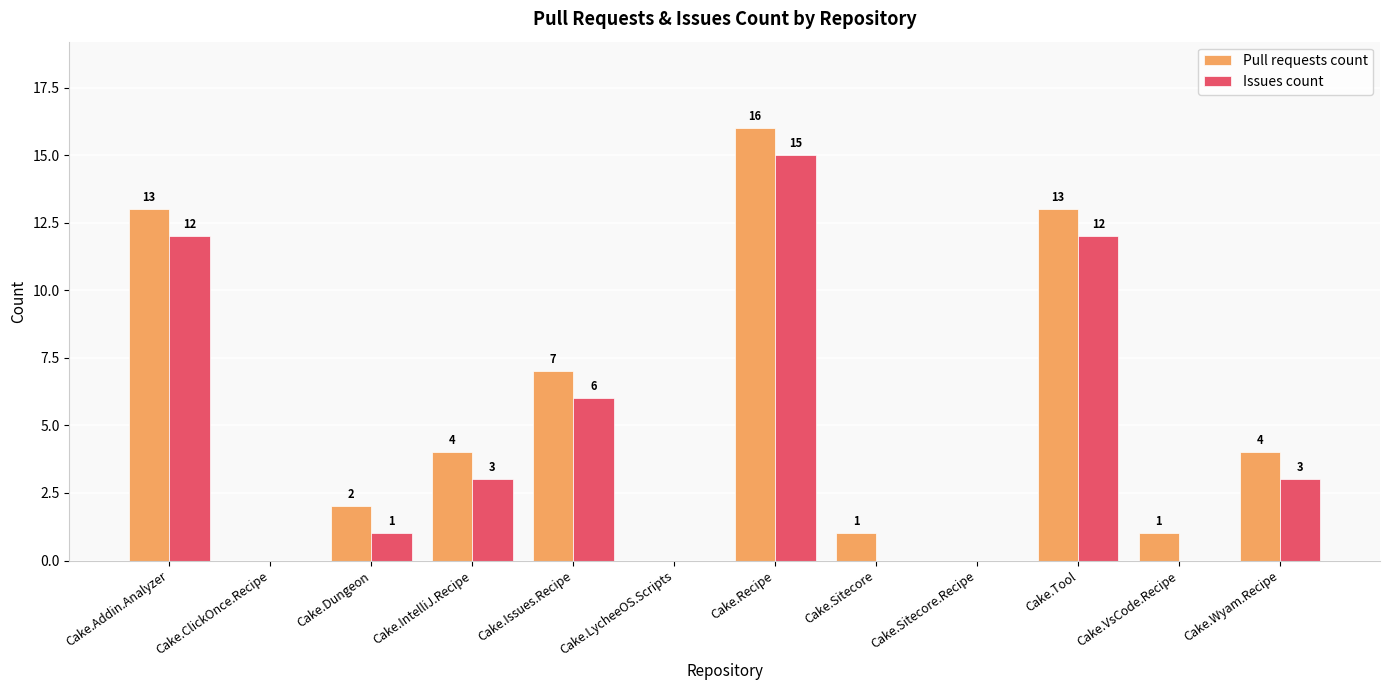

Which series has the widest spread of values?

Pull requests count